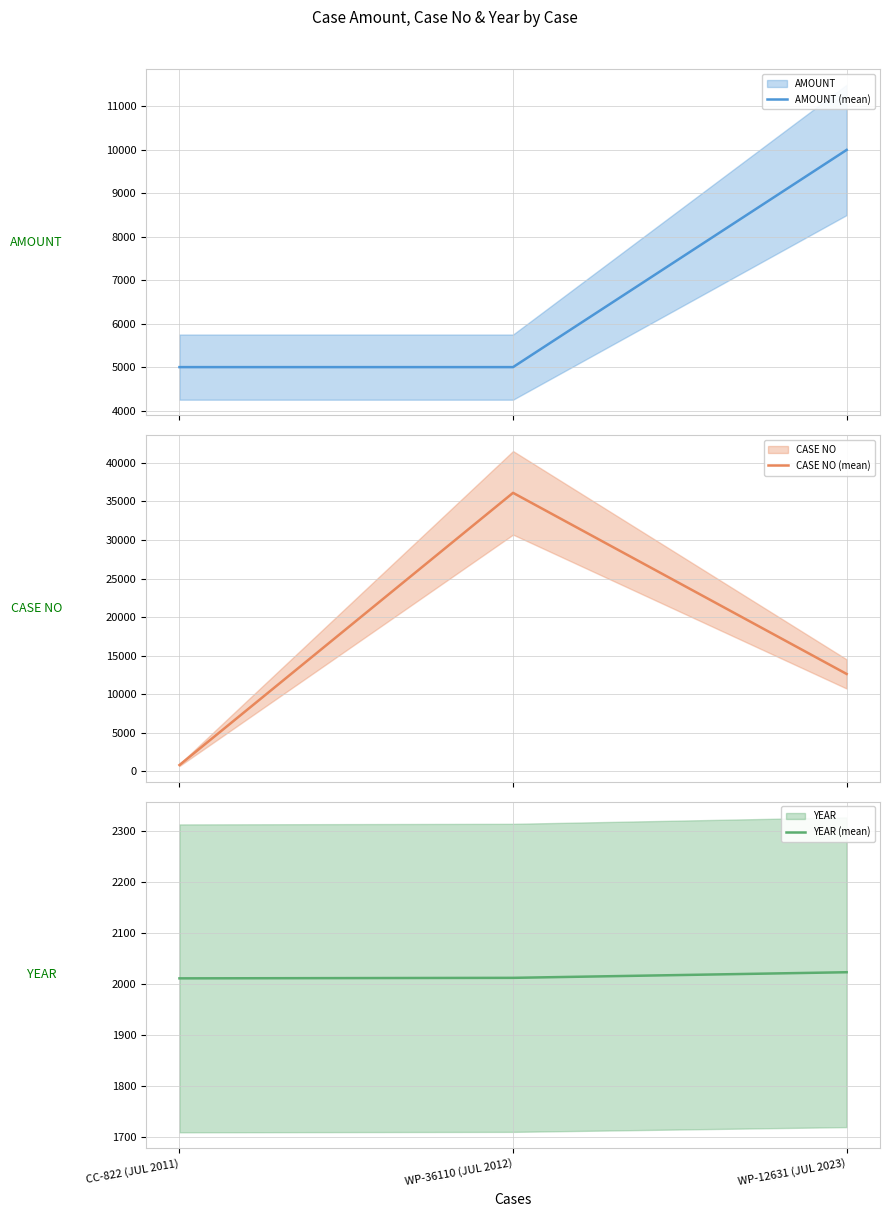

What is the difference between the YEAR (mean) values at CC-822 (JUL 2011) and WP-12631 (JUL 2023)?

12